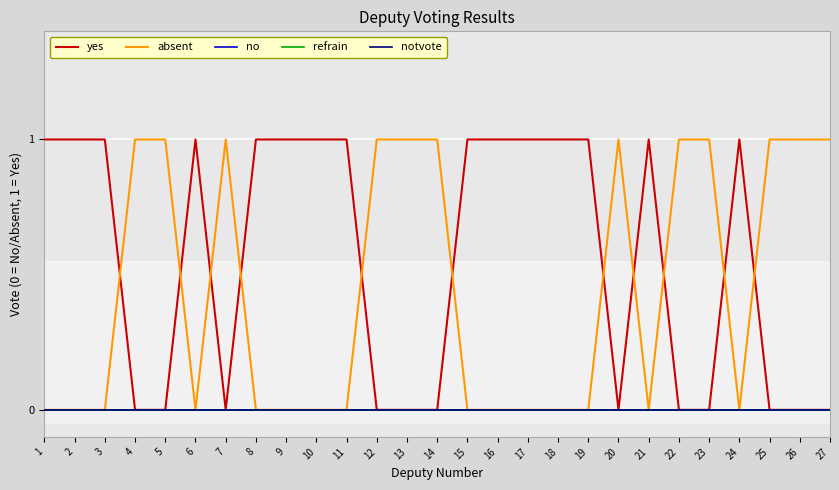

Does the chart display data point markers on the line(s)?

No